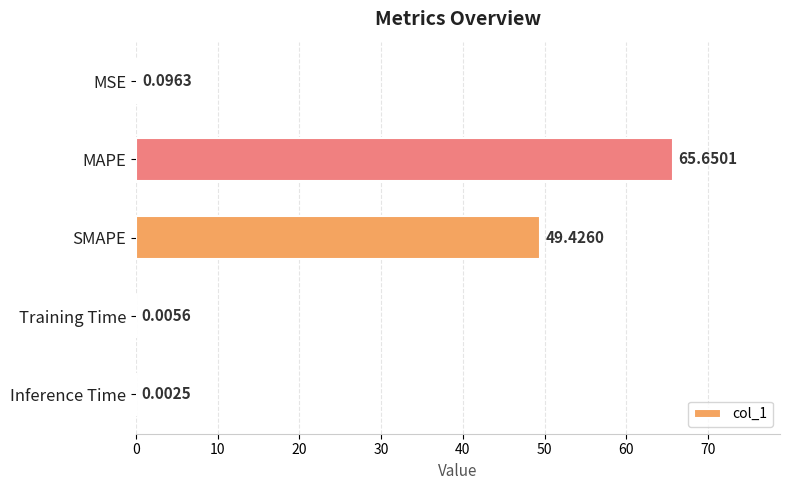

Which label corresponds to the largest value in the chart?

MAPE